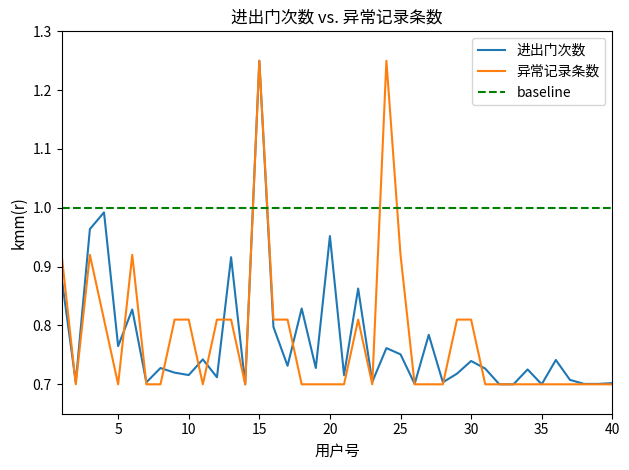

Reading left to right, list all the values displayed in this chart.

进出门次数: 1=0.9	2=0.7	3=1.0	4=1.0	5=0.8	6=0.8	7=0.7	8=0.7	9=0.7	10=0.7	11=0.7	12=0.7	13=0.9	14=0.7	15=1.2	16=0.8	17=0.7	18=0.8	19=0.7	20=1.0	21=0.7	22=0.9	23=0.7	24=0.8	25=0.8	26=0.7	27=0.8	28=0.7	29=0.7	30=0.7	31=0.7	32=0.7	33=0.7	34=0.7	35=0.7	36=0.7	37=0.7	38=0.7	39=0.7	40=0.7
异常记录条数: 1=0.9	2=0.7	3=0.9	4=0.8	5=0.7	6=0.9	7=0.7	8=0.7	9=0.8	10=0.8	11=0.7	12=0.8	13=0.8	14=0.7	15=1.2	16=0.8	17=0.8	18=0.7	19=0.7	20=0.7	21=0.7	22=0.8	23=0.7	24=1.2	25=0.9	26=0.7	27=0.7	28=0.7	29=0.8	30=0.8	31=0.7	32=0.7	33=0.7	34=0.7	35=0.7	36=0.7	37=0.7	38=0.7	39=0.7	40=0.7